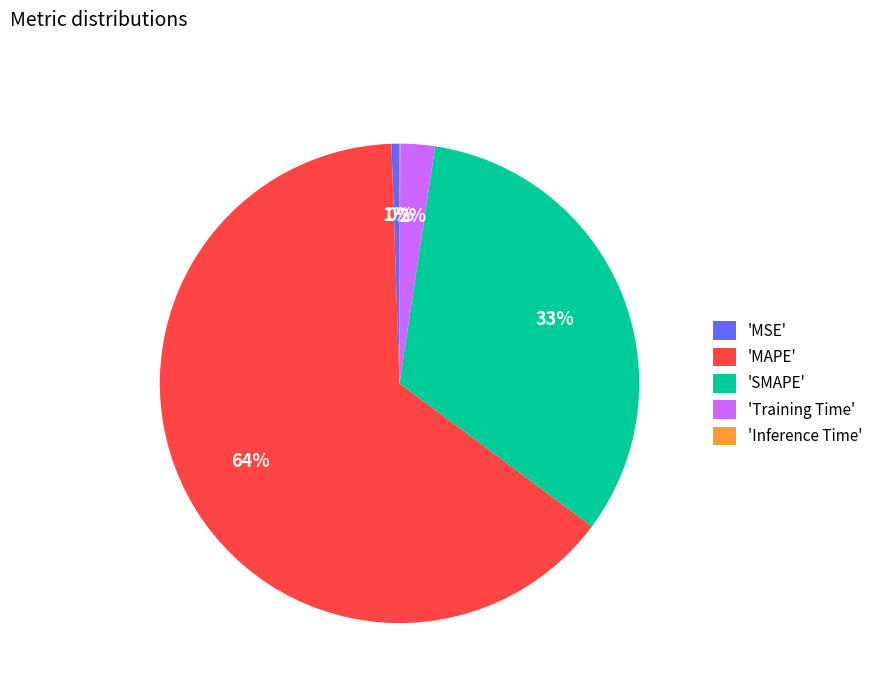

Which slice represents more than half of the pie?

'MAPE'